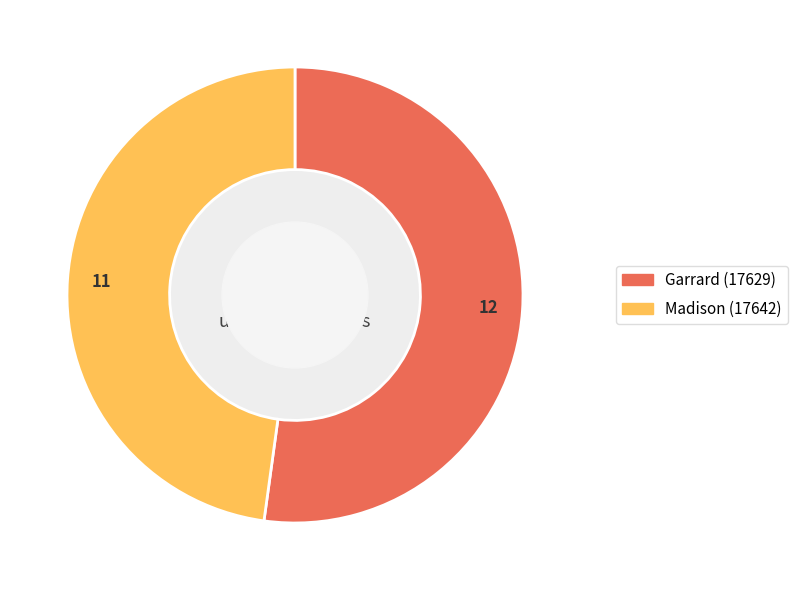

Which slice is the largest?

Garrard (17629)